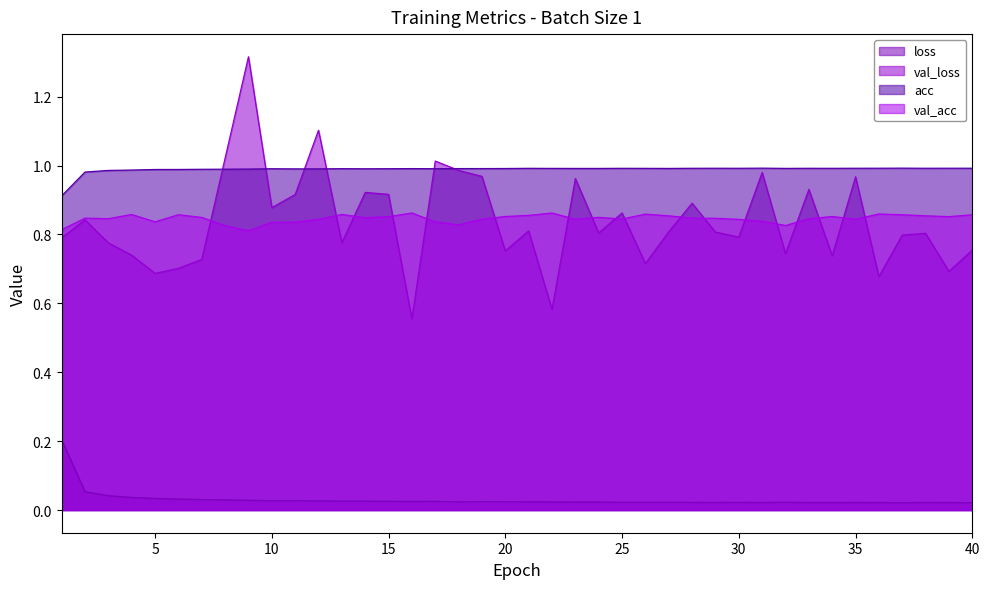

Which series has the largest range (max minus min)?

val_loss